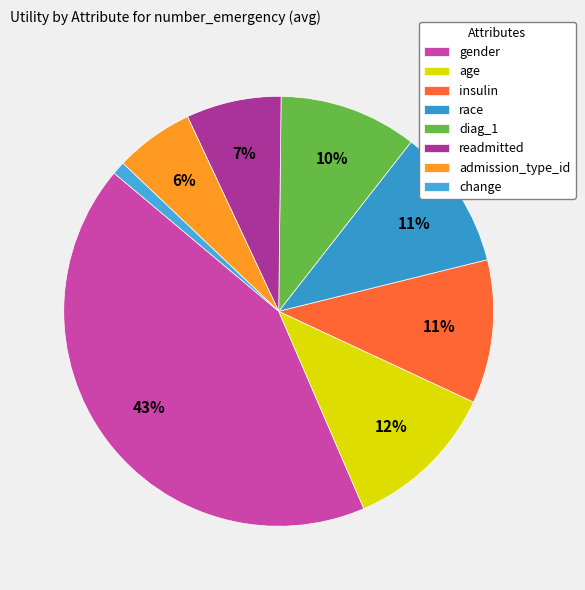

Does gender account for over 50% of the chart?

No